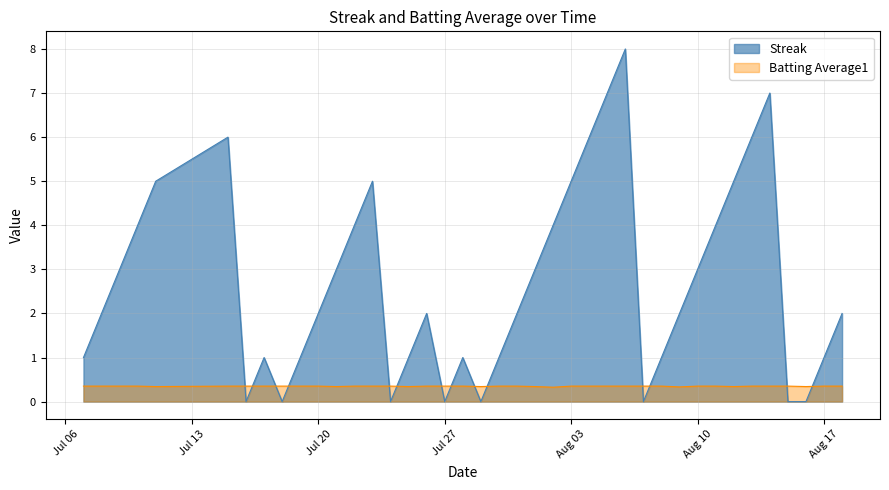

Which series ends up on top after the final intersection of Streak and Batting Average1?

Streak